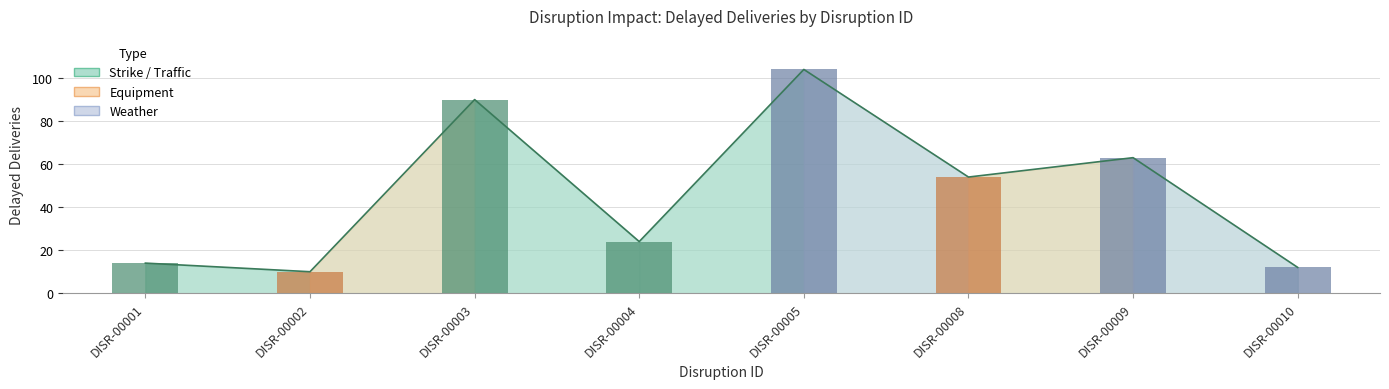

What is the sum of all values?

371